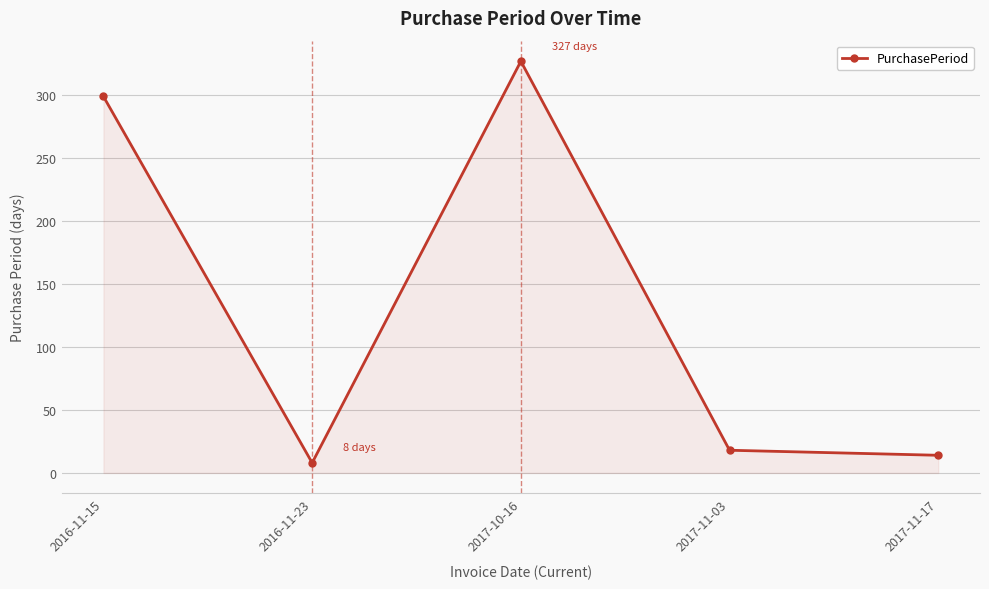

At which category does the data reach its first local peak?

2017-10-16